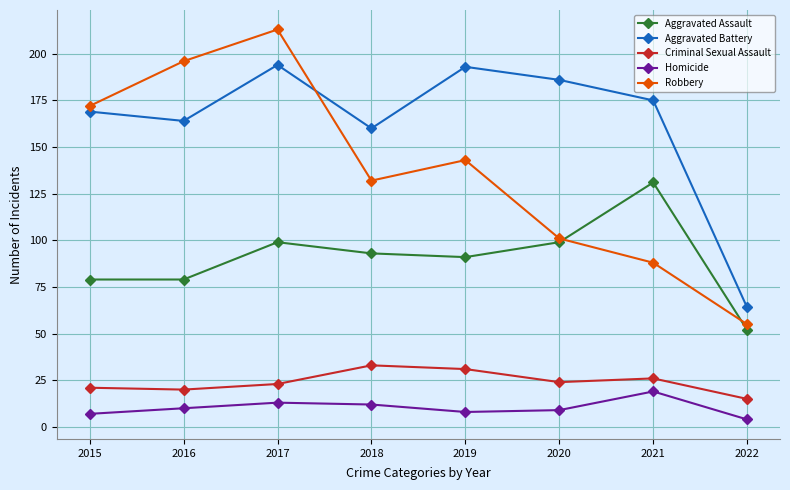

Between 2016 and 2021, which series saw the biggest shift?

Robbery